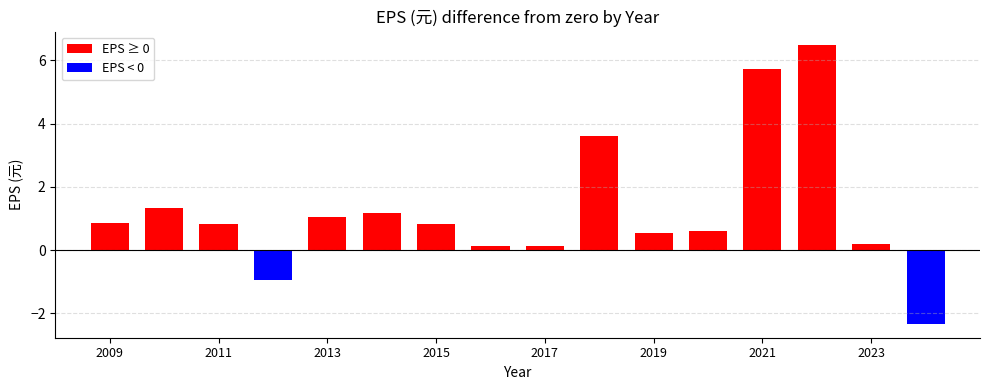

Does the chart contain any negative values?

Yes